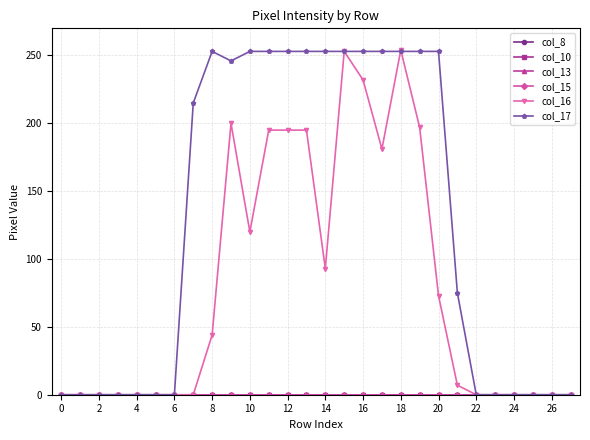

Is this an area chart (filled region under the line)?

No